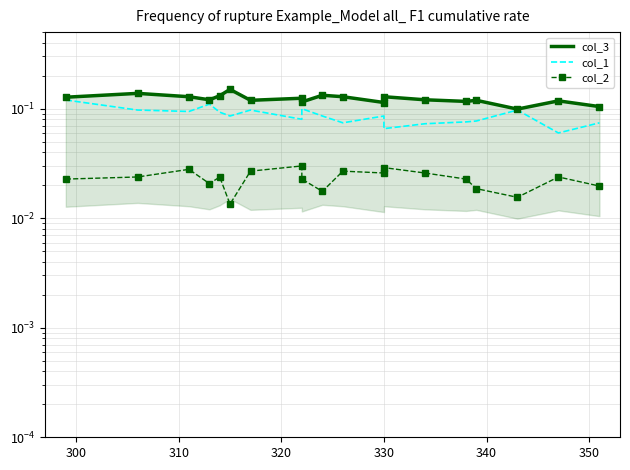

Which series has the largest total across all categories?

col_3